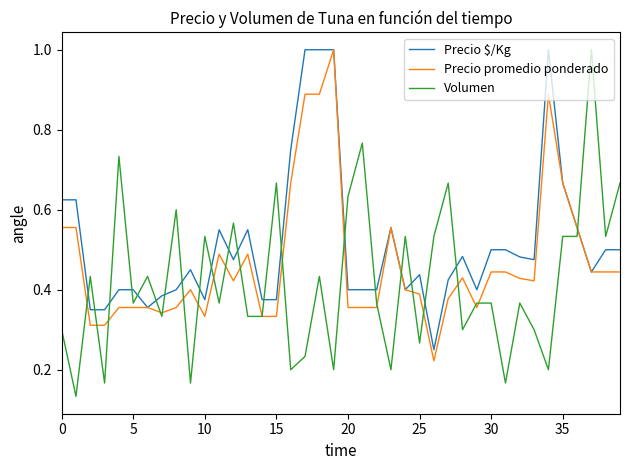

Count the Precio $/Kg values in the range 0 to 1.

40